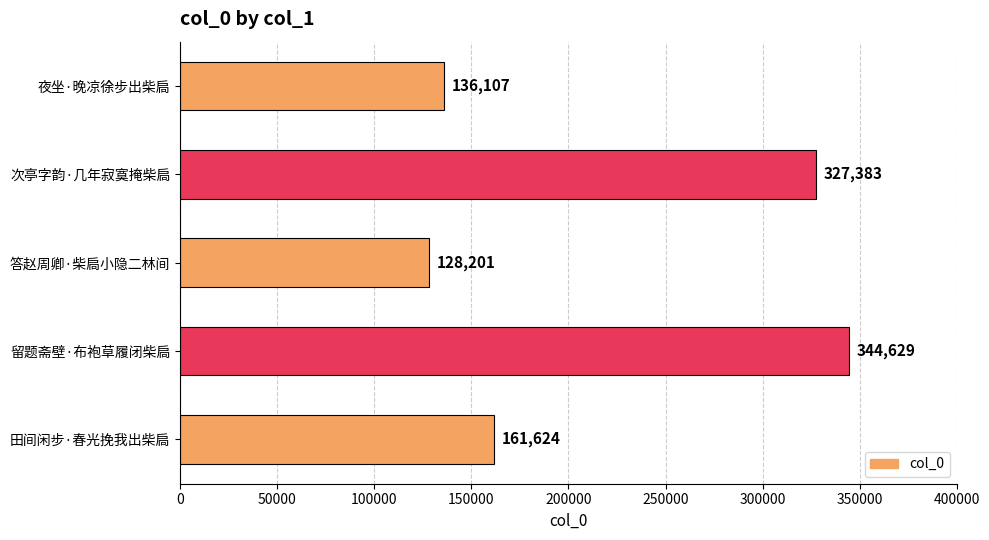

Reading top to bottom, list all the values displayed in this chart.

夜坐·晚凉徐步出柴扃=136107	次亭字韵·几年寂寞掩柴扃=327383	答赵周卿·柴扃小隐二林间=128201	留题斋壁·布袍草履闭柴扃=344629	田间闲步·春光挽我出柴扃=161624